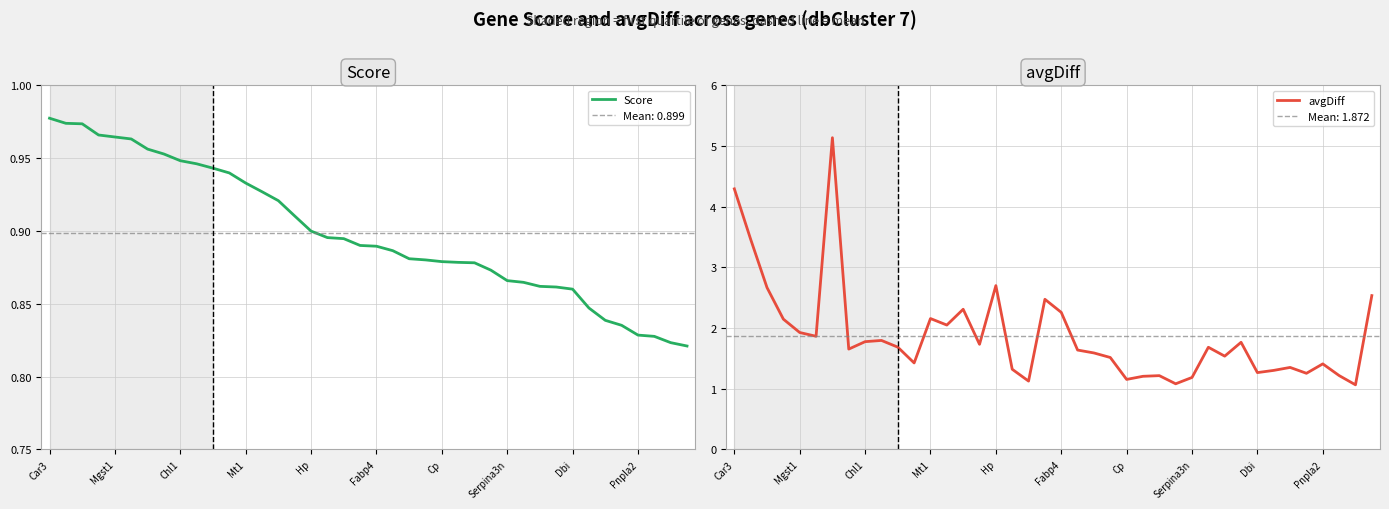

How many lines are shown in the chart?

2